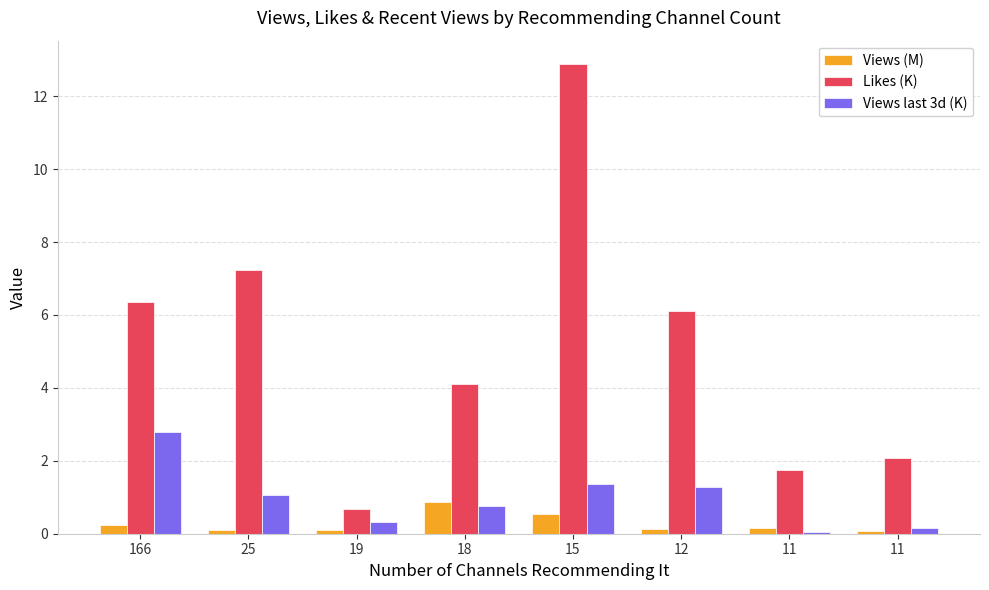

What are all the series names shown in the legend?

Views (M), Likes (K), Views last 3d (K)